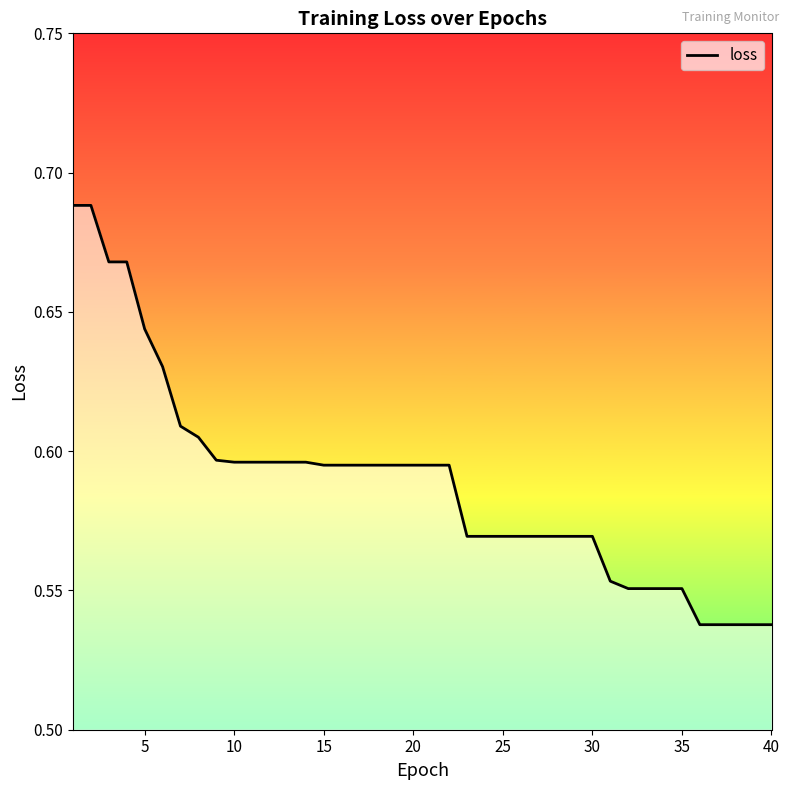

Between 30 and 15, which is larger?

15